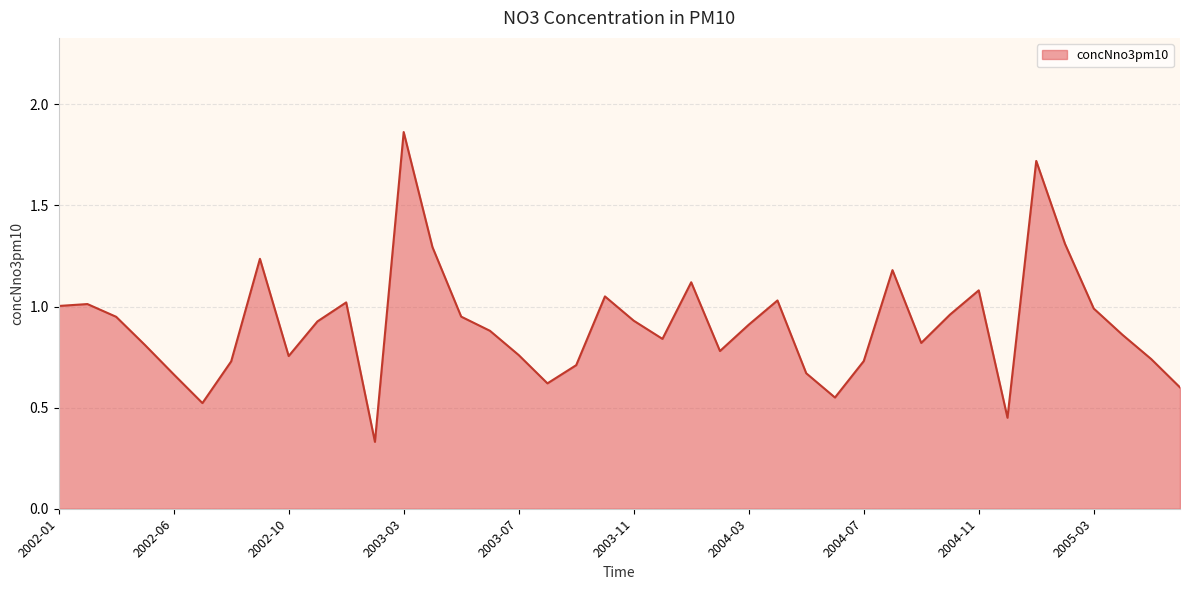

List the labels in order of value, smallest first.

2003-01, 2004-12, 2002-07, 2004-06, 2005-06, 2003-08, 2002-06, 2004-05, 2003-09, 2002-08, 2004-07, 2005-05, 2002-10, 2003-07, 2004-02, 2002-05, 2004-09, 2003-12, 2005-04, 2003-06, 2004-03, 2002-11, 2003-11, 2002-04, 2003-05, 2004-10, 2005-03, 2002-01, 2002-03, 2002-12, 2004-04, 2003-10, 2004-11, 2004-01, 2004-08, 2002-09, 2003-04, 2005-02, 2005-01, 2003-03